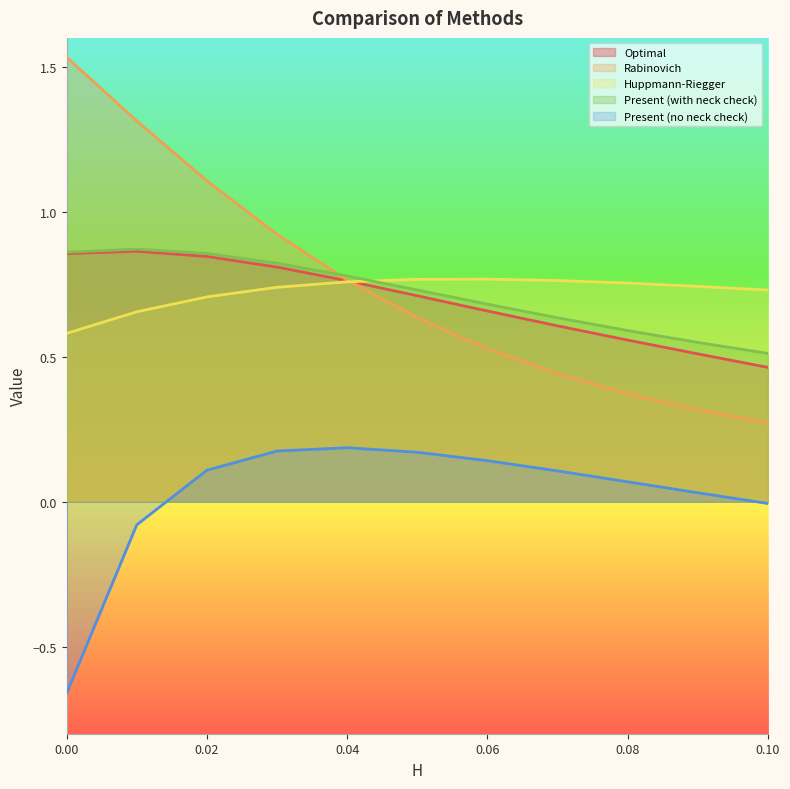

Rank the series by their maximum value, from lowest to highest.

Present (no neck check), Huppmann-Riegger, Optimal, Present (with neck check), Rabinovich